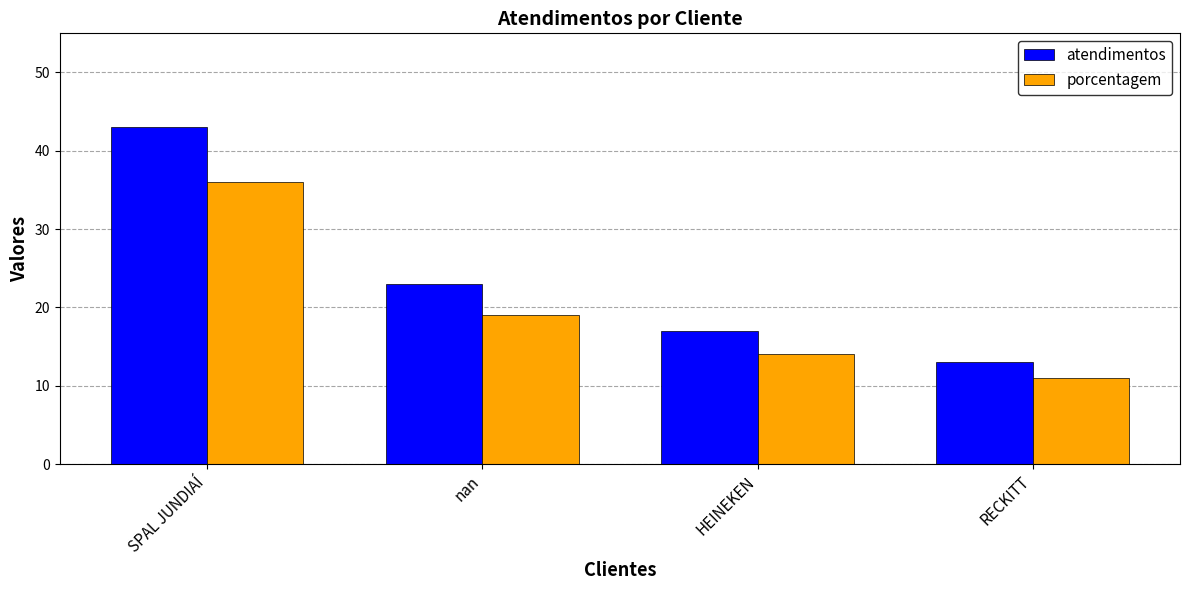

How many series are shown in this chart?

2